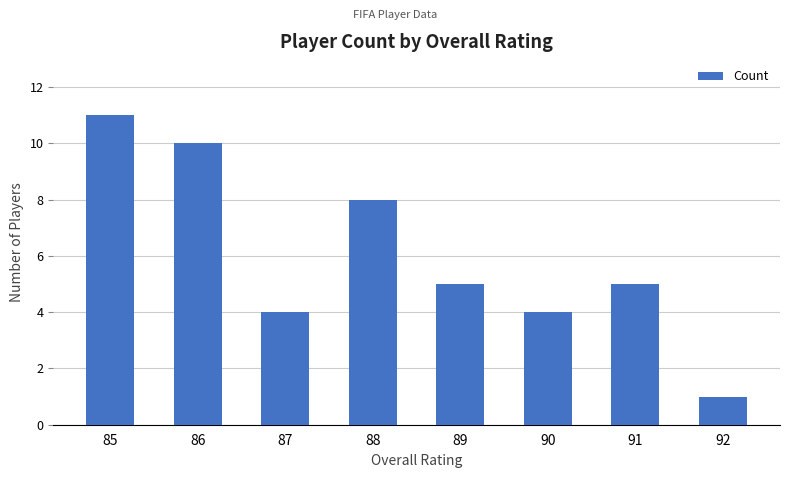

Is it true that the value at 88 is 5?

False